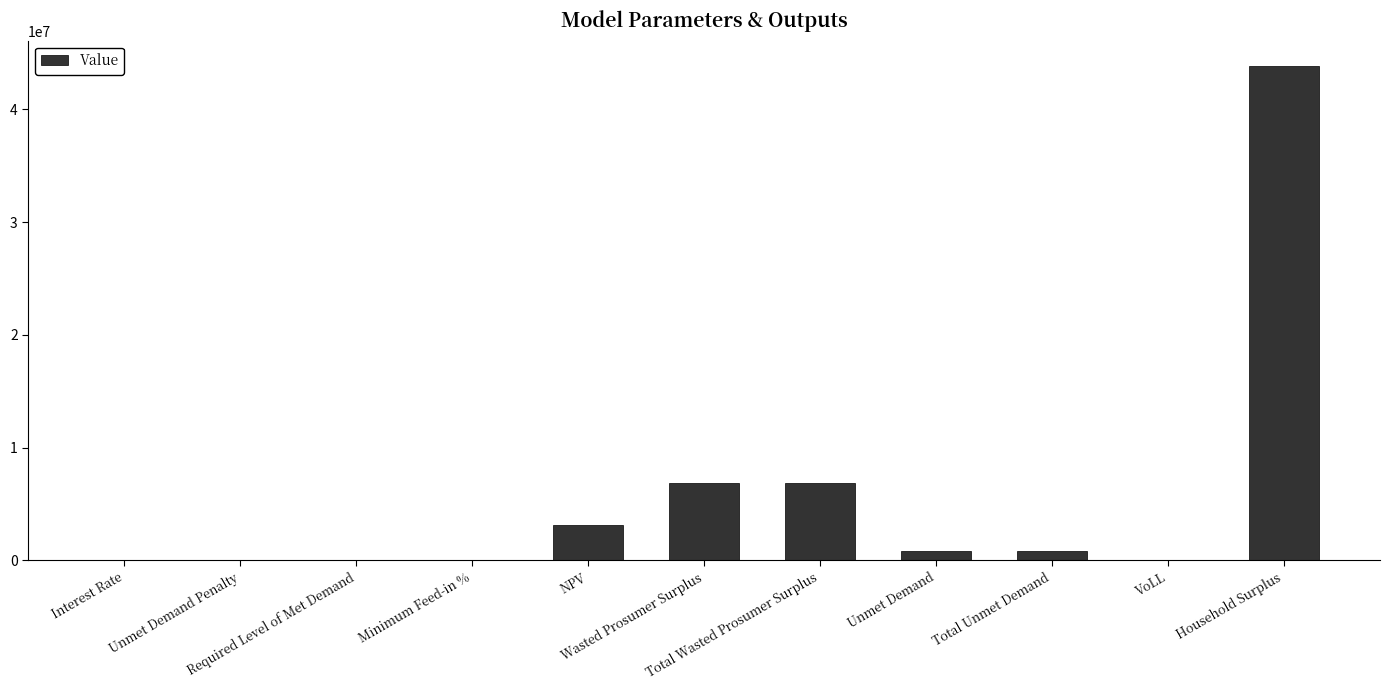

At which label does the data first exceed 819736?

NPV